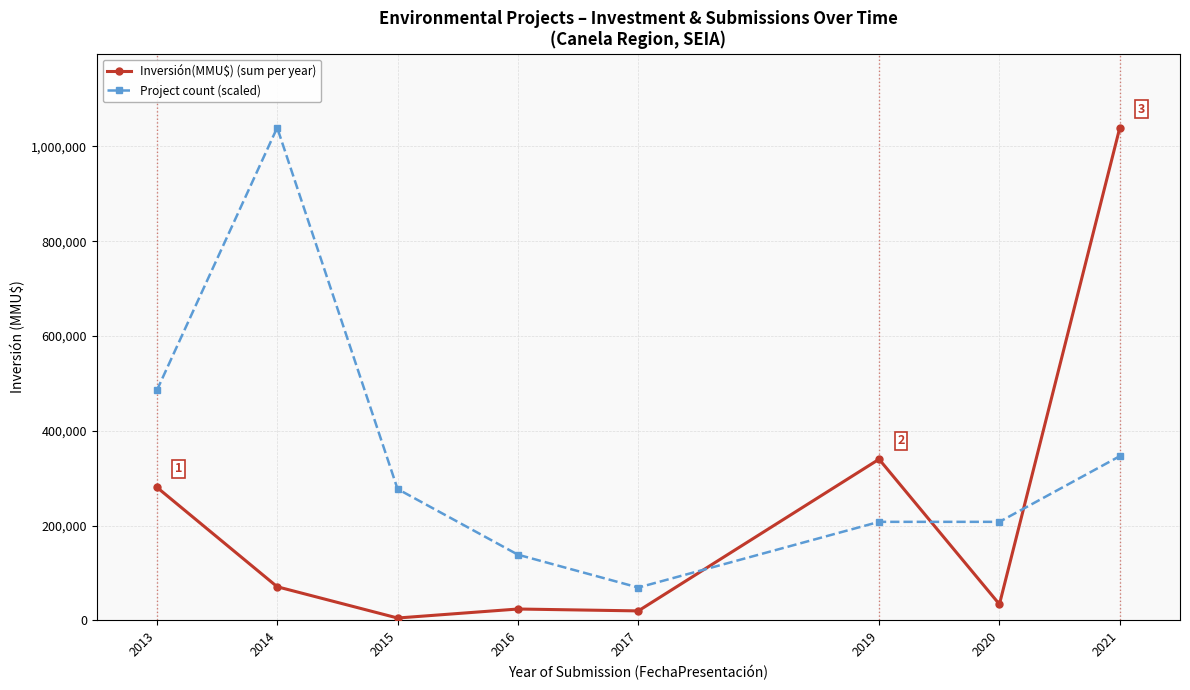

Which series ends up on top after the final intersection of Project count (scaled) and Inversión(MMU$) (sum per year)?

Inversión(MMU$) (sum per year)